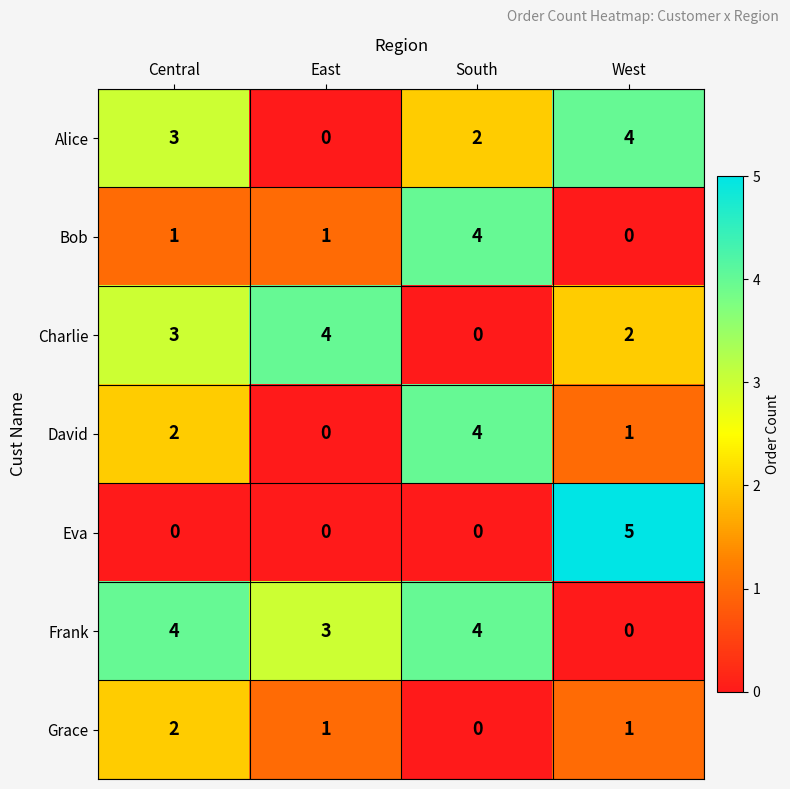

Which category has the highest value across all series?

West